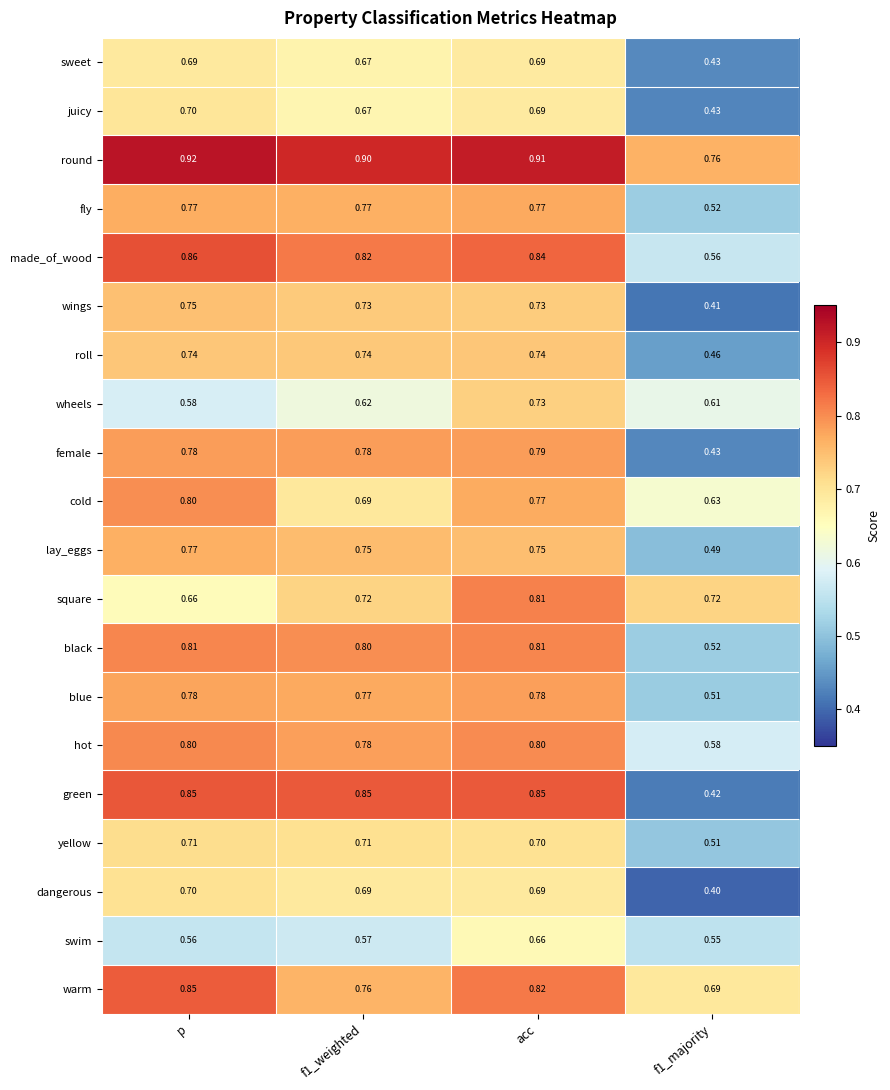

Which series has the widest spread of values?

green